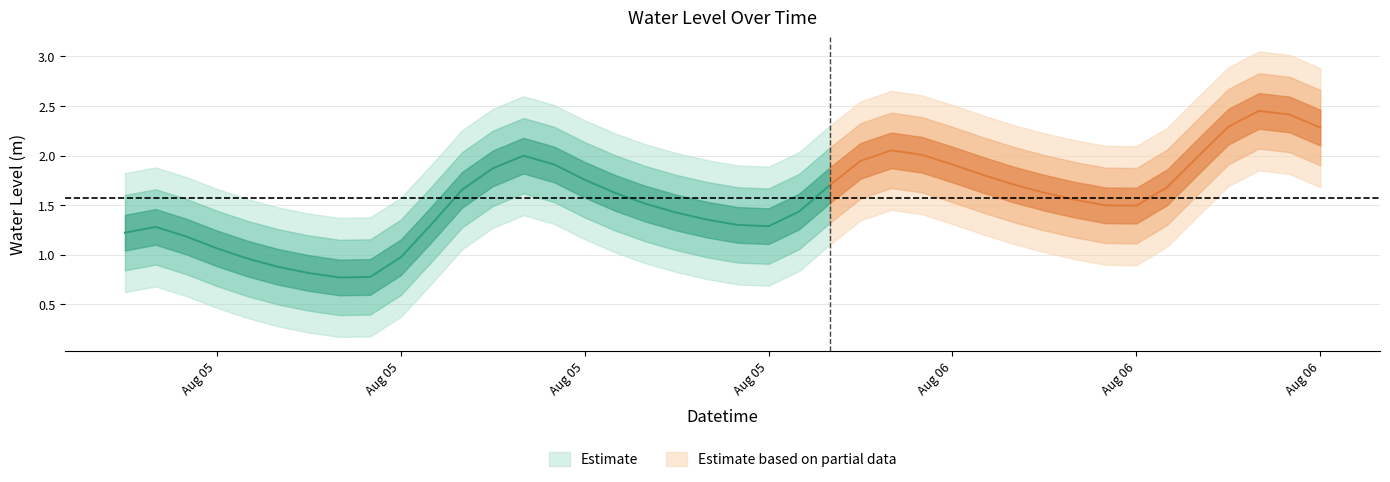

What is the sum of the values at 39 and 36?

4.6